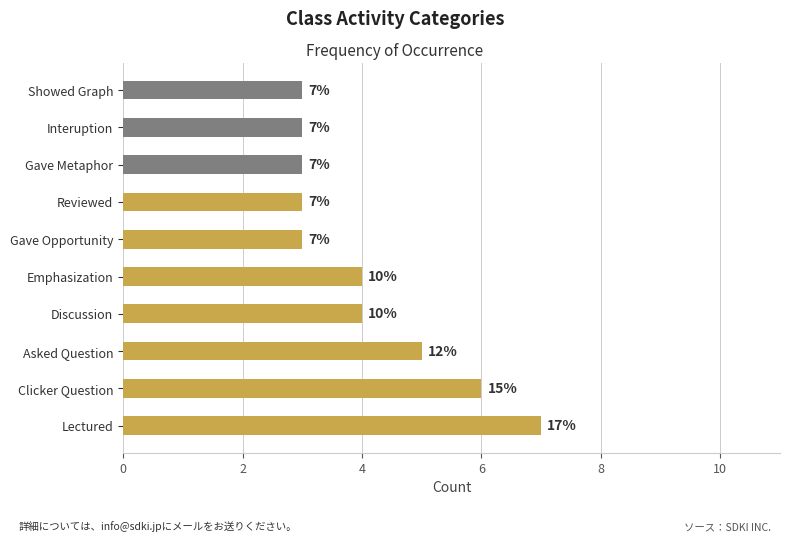

Where is the data nearest to the value 5?

Asked Question